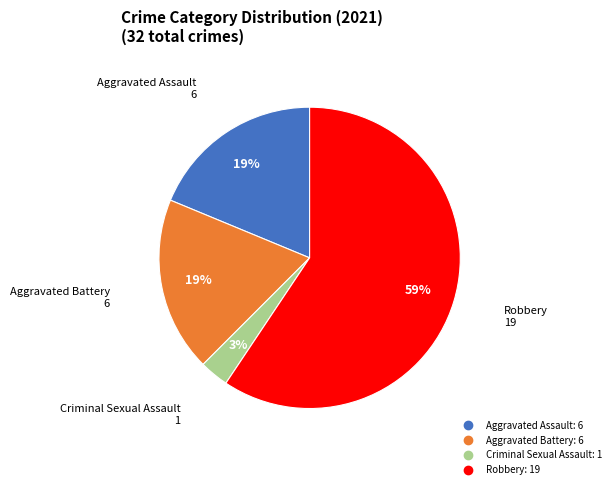

Is there a majority slice in this chart?

Yes